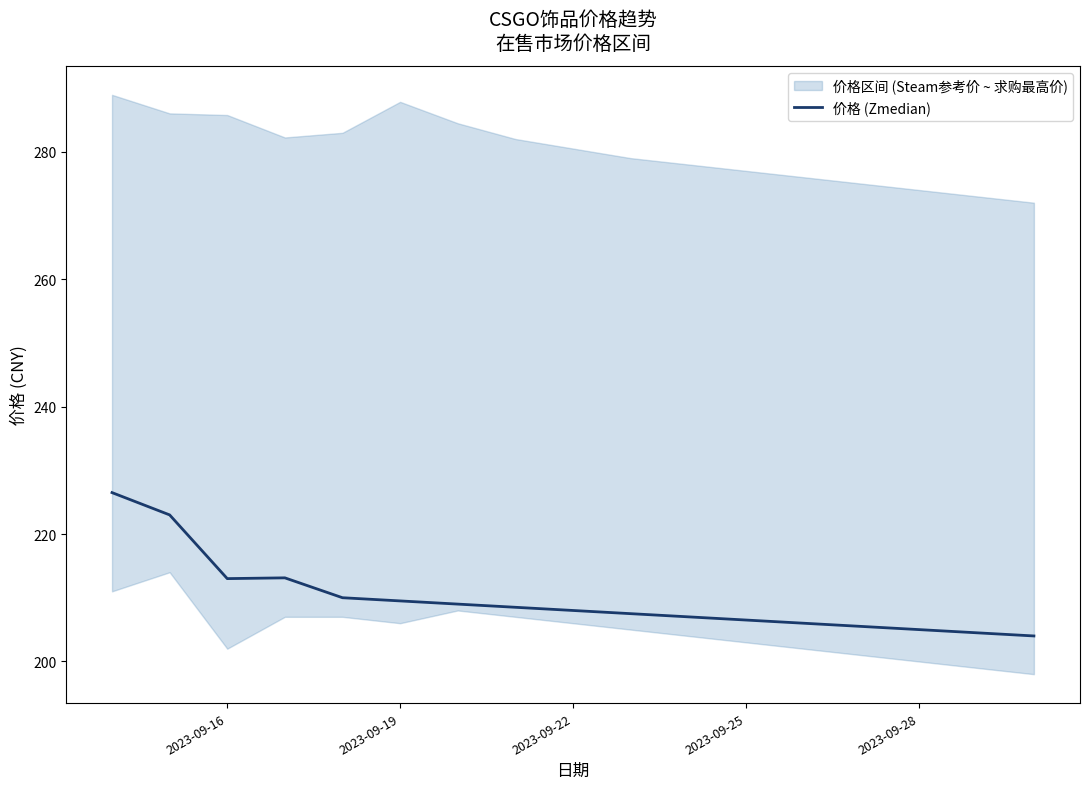

Count the number of categories in the chart.

17